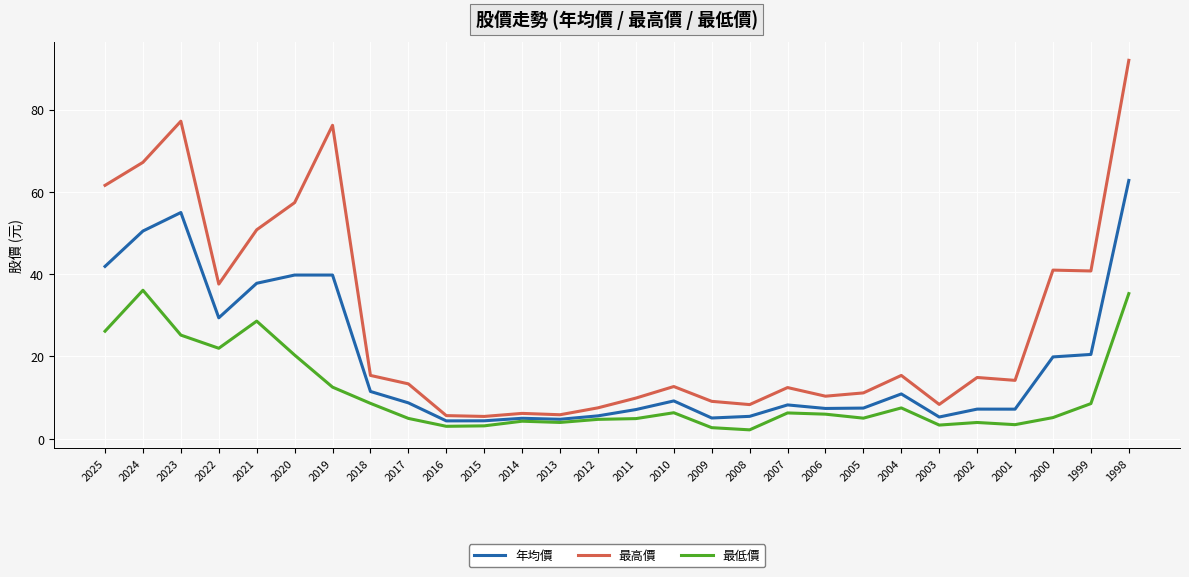

What is the difference between the highest and lowest values at 2014?

1.9